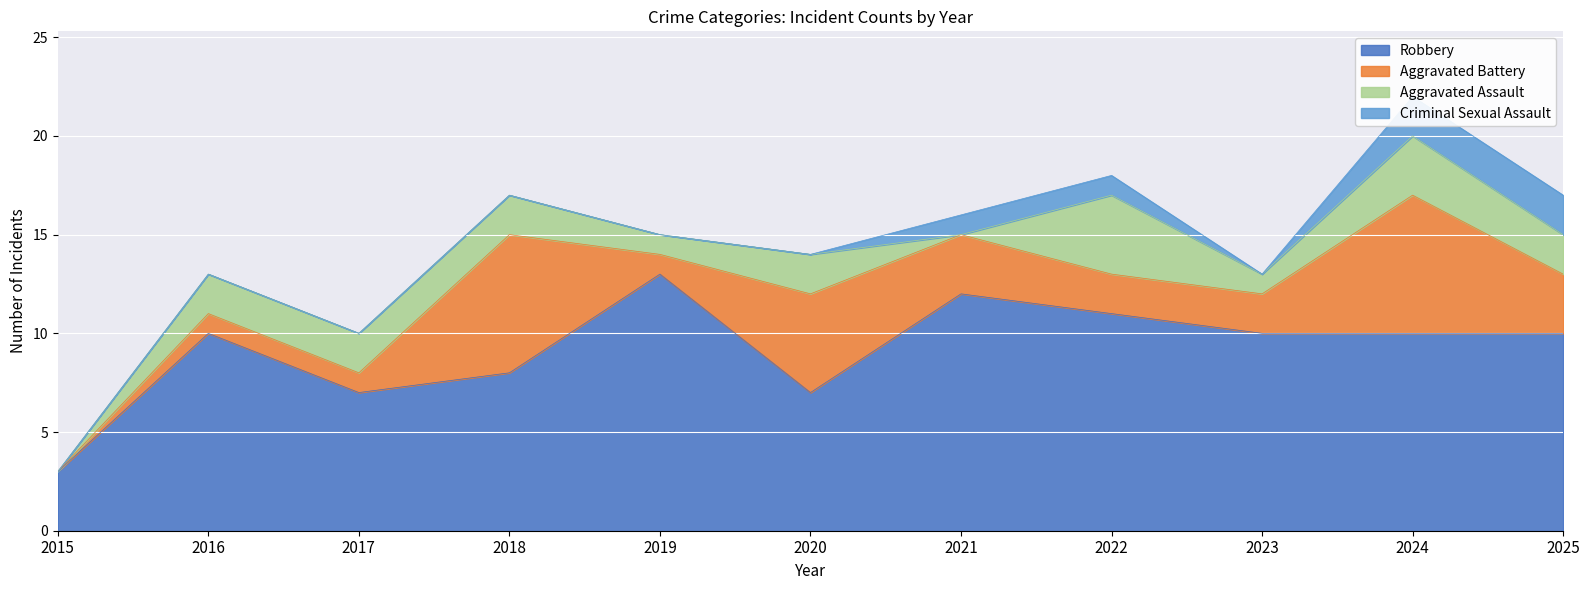

Is the value of Total at 2024 greater than the value of Robbery at 2021?

Yes